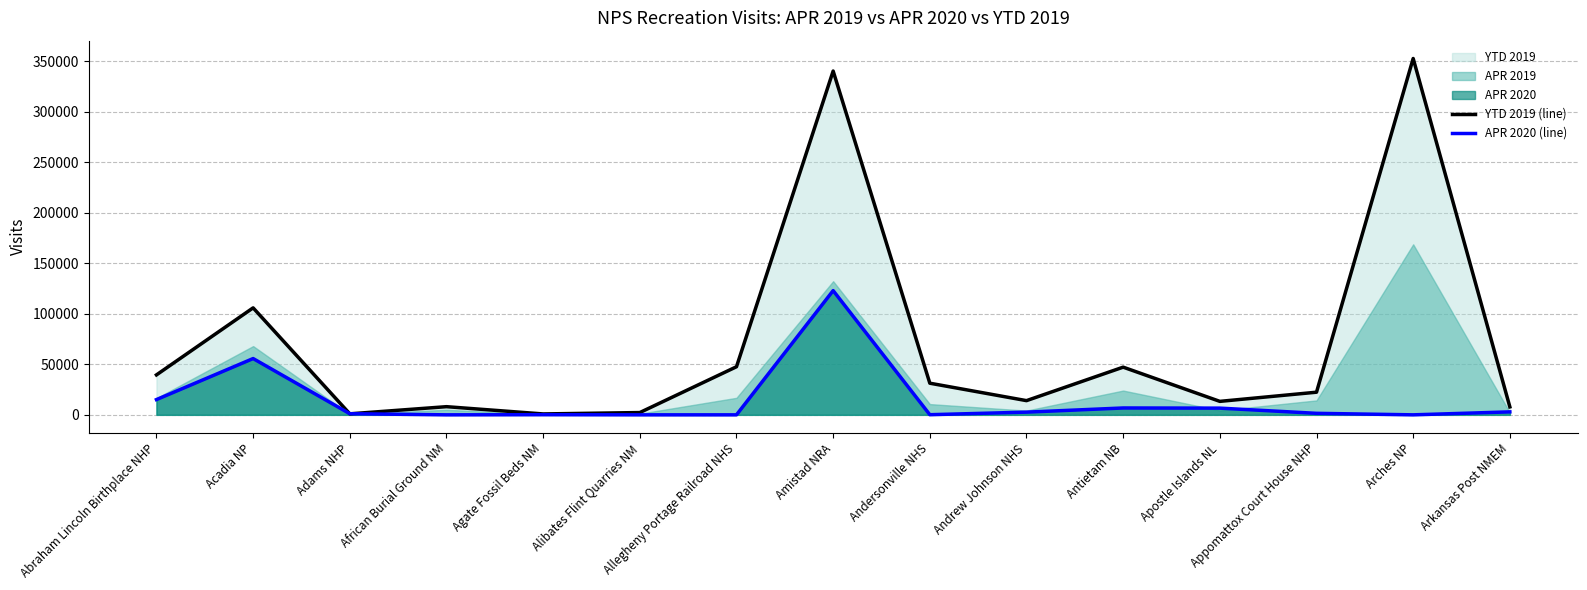

Is the value of YTD 2019 (line) at African Burial Ground NM greater than the value of APR 2020 (line) at African Burial Ground NM?

Yes